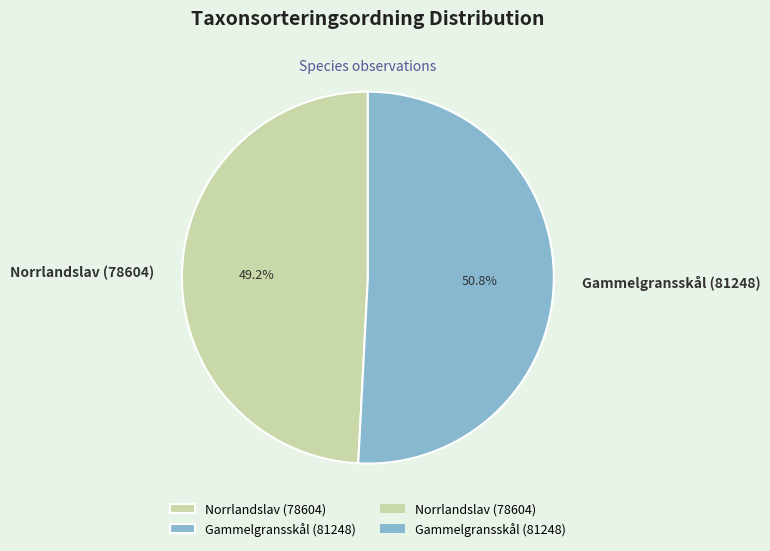

What percentage is NOT represented by Norrlandslav (78604)?

50.8%